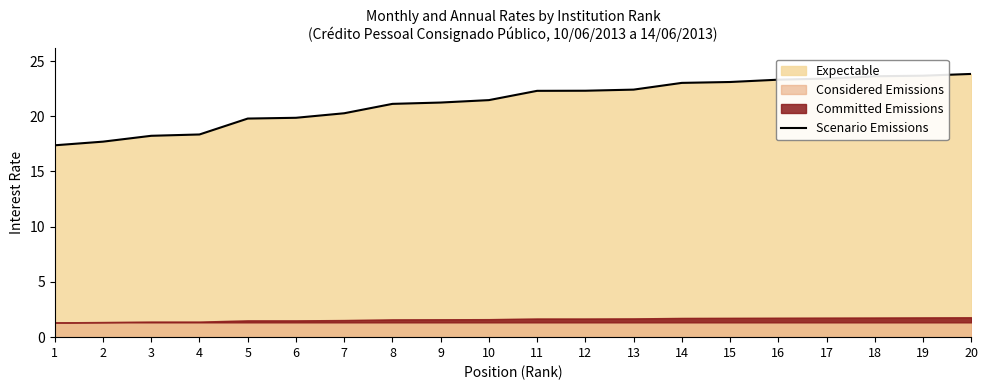

Where is the data nearest to the value 20?

6